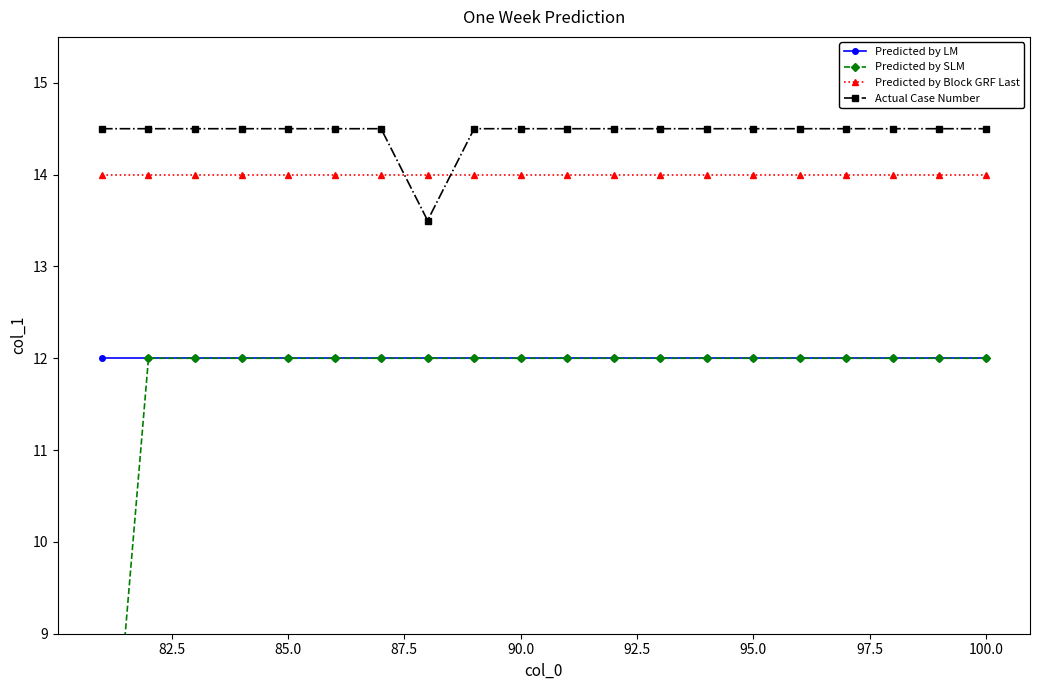

What is the highest value of the Actual Case Number series?

14.5